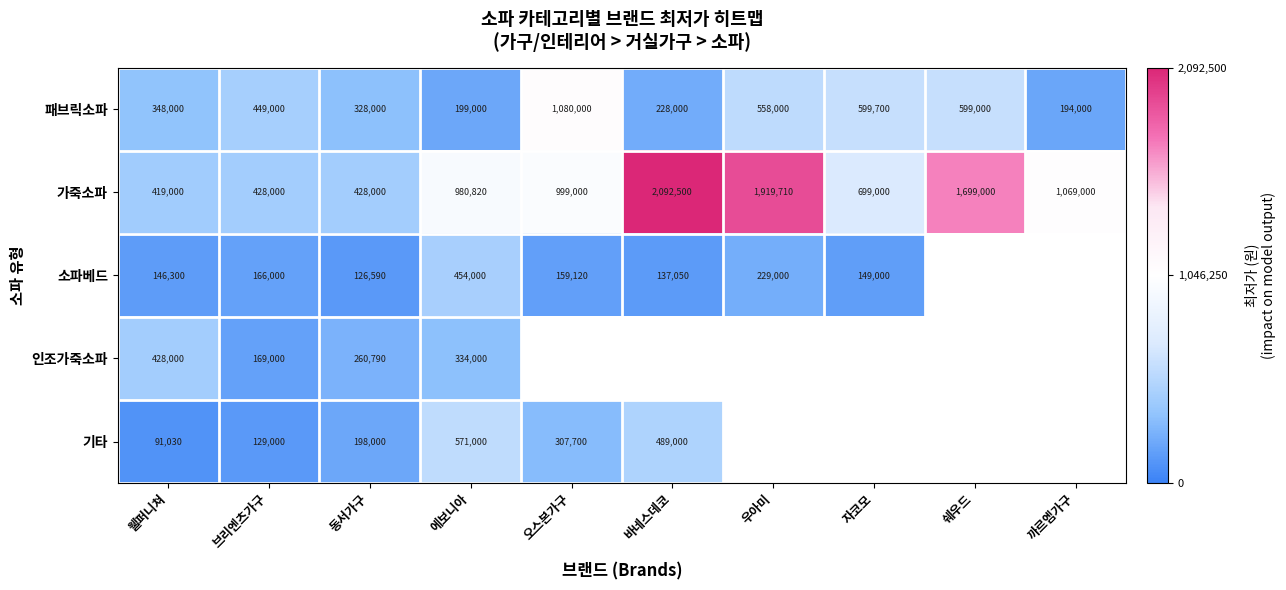

What is the total value across all series at 에보니아?

2538820